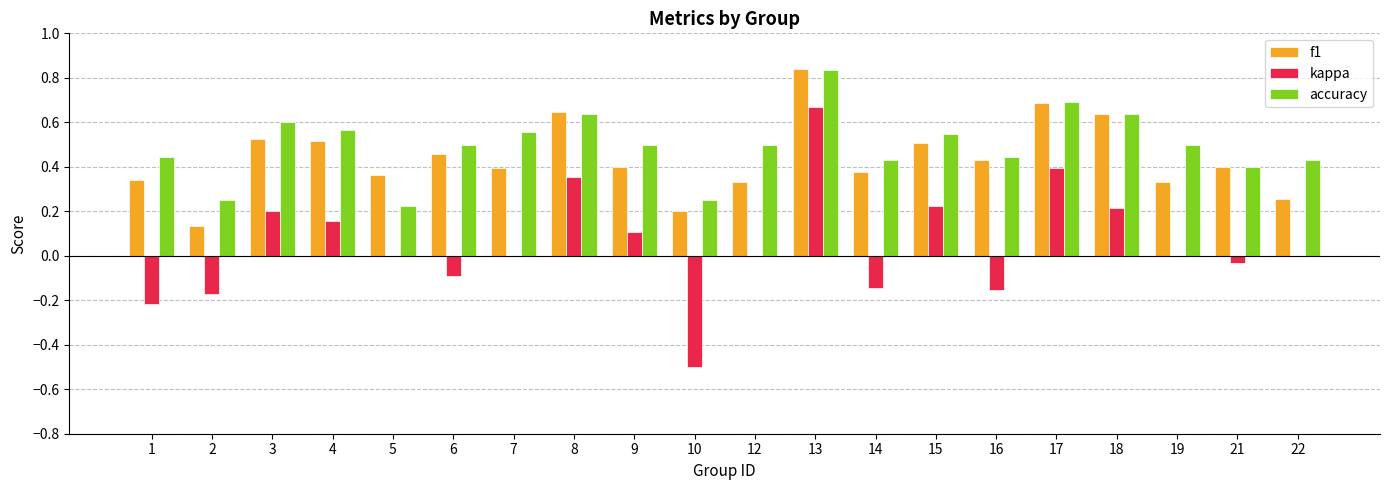

Between 3 and 10, which series saw the biggest shift?

kappa